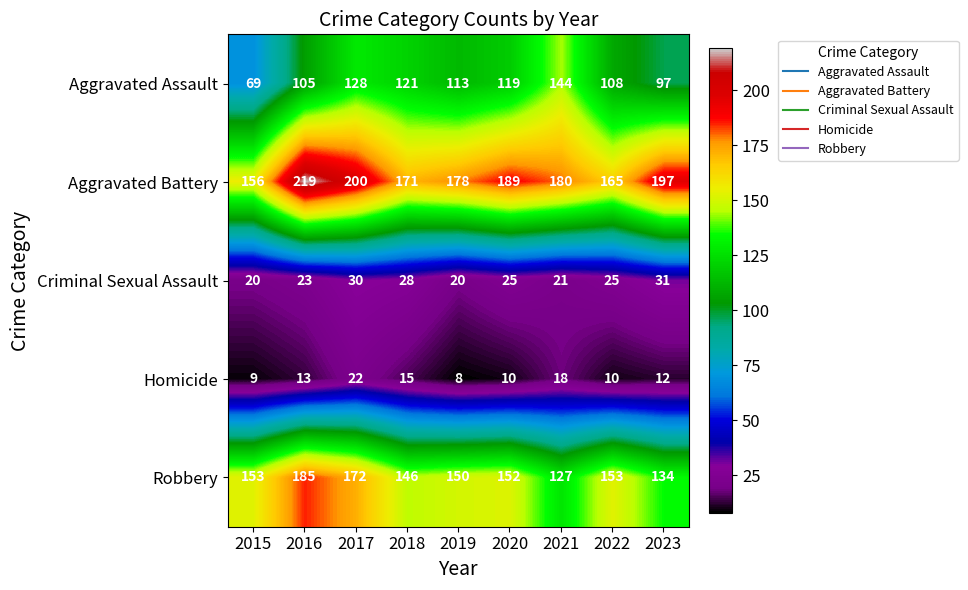

True or false: Homicide has a value of 5 at 2019.

False